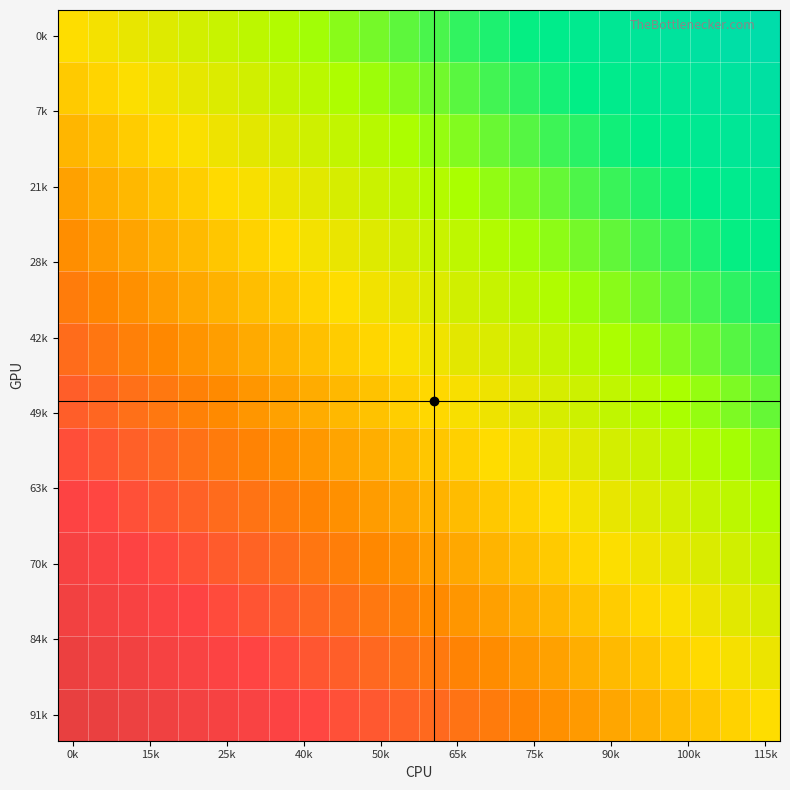

How many data points does each series have?

24